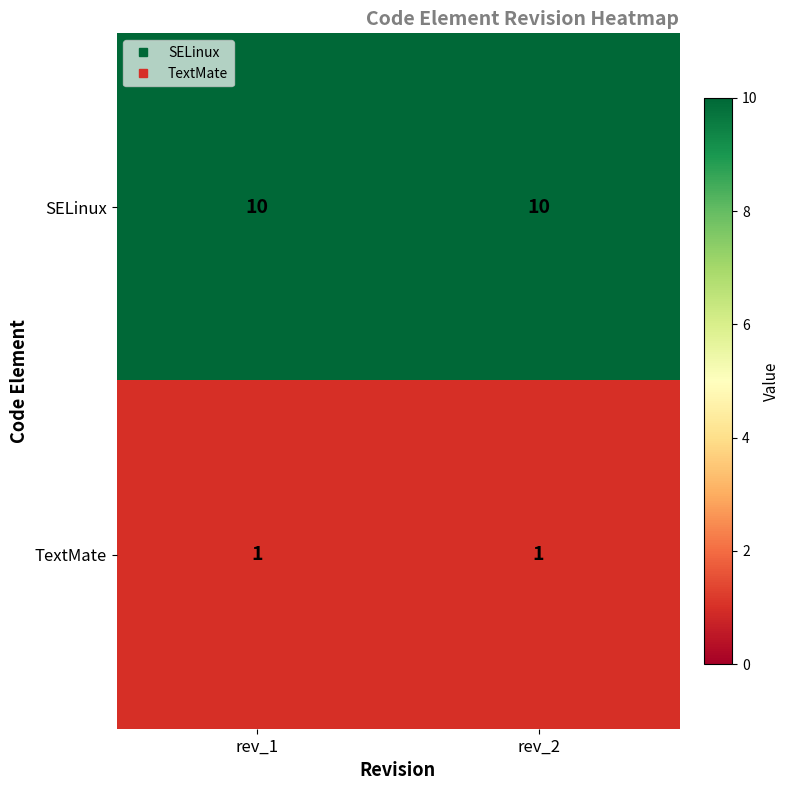

Reading left to right, transcribe all the data shown in this chart.

SELinux: 10	10
TextMate: 1	1